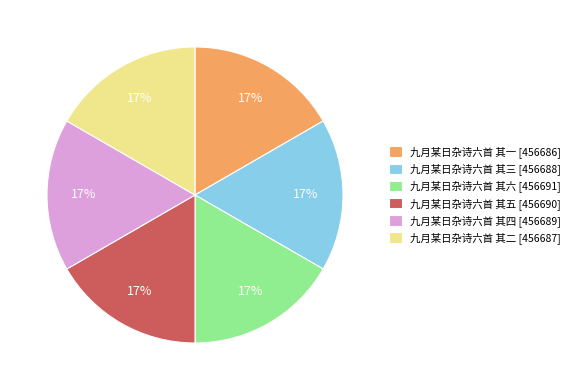

To the nearest percent, what is the average slice percentage?

17%